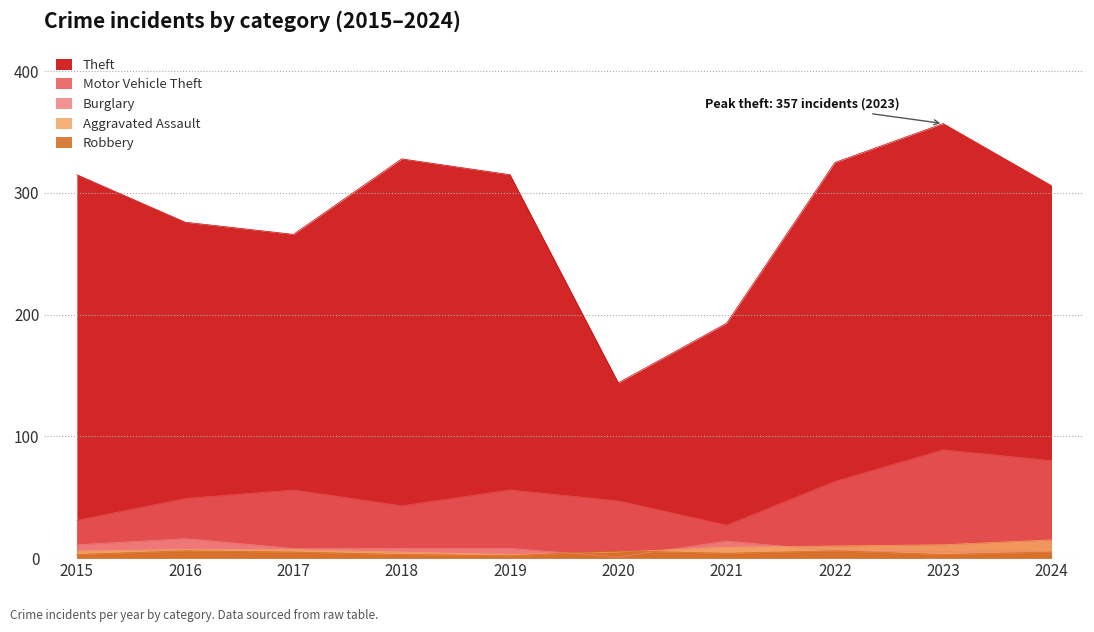

Reading right to left, extract all data points from this chart.

Theft: 2024=306	2023=357	2022=325	2021=193	2020=144	2019=315	2018=328	2017=266	2016=276	2015=315
Motor Vehicle Theft: 2024=80	2023=89	2022=63	2021=27	2020=47	2019=56	2018=43	2017=56	2016=49	2015=31
Burglary: 2024=5	2023=5	2022=6	2021=14	2020=1	2019=8	2018=8	2017=8	2016=16	2015=11
Aggravated Assault: 2024=15	2023=11	2022=10	2021=9	2020=5	2019=3	2018=5	2017=7	2016=7	2015=6
Robbery: 2024=5	2023=3	2022=6	2021=4	2020=6	2019=2	2018=3	2017=5	2016=6	2015=3